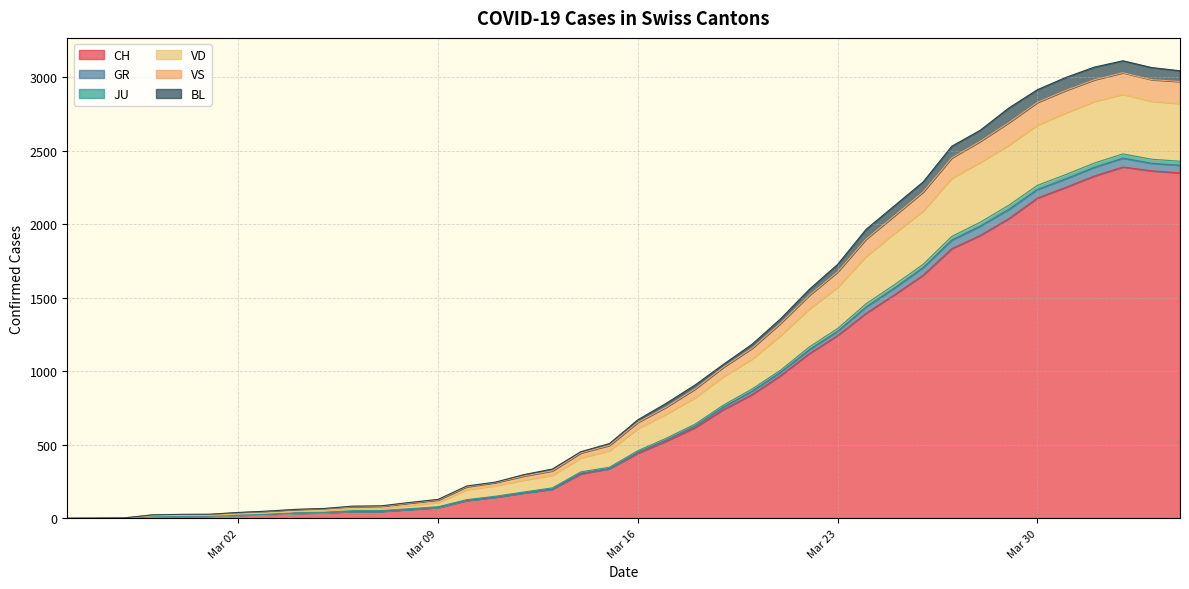

True or false: GR and JU intersect in this chart.

False